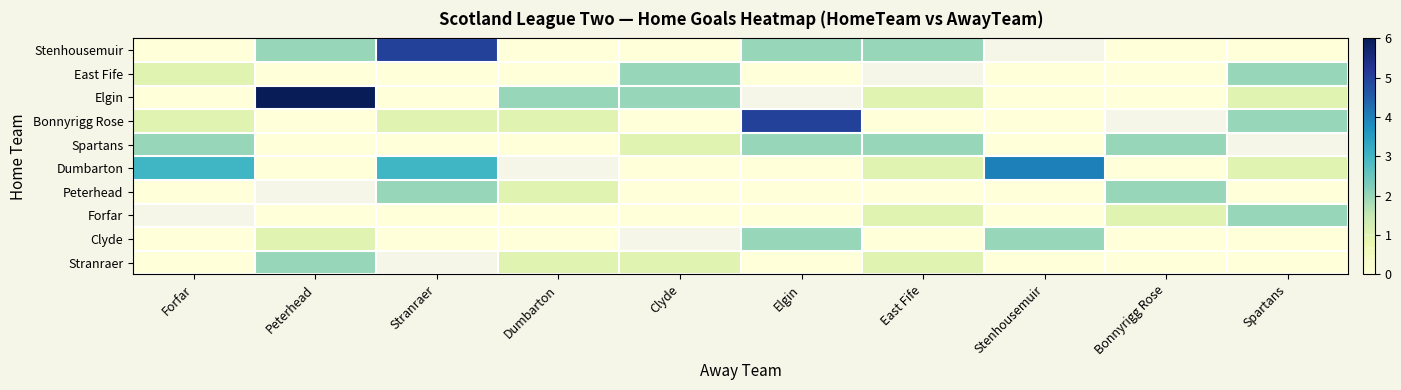

Which series has the largest range (max minus min)?

Elgin